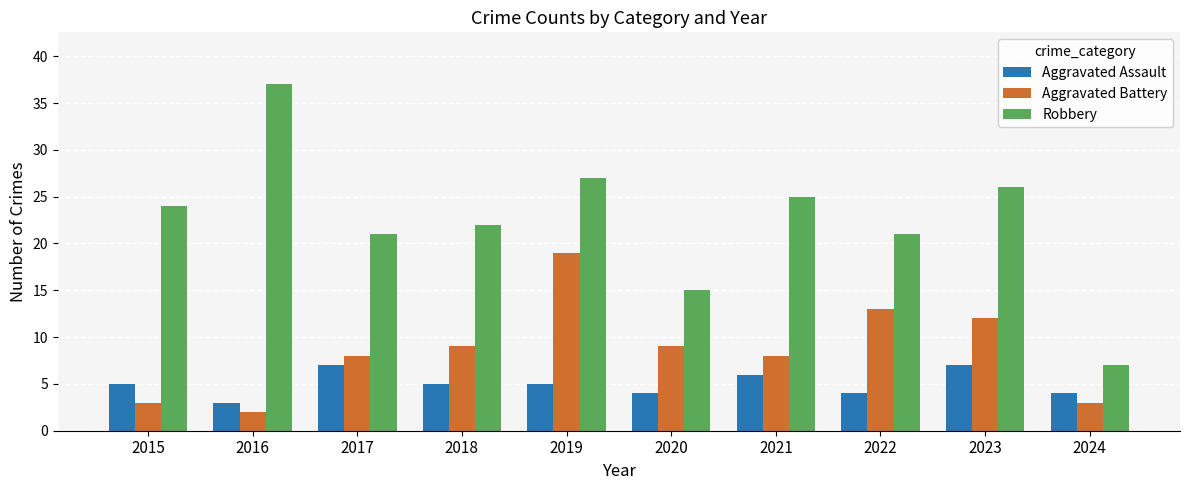

What is the difference between the Robbery values at 2019 and 2016?

10